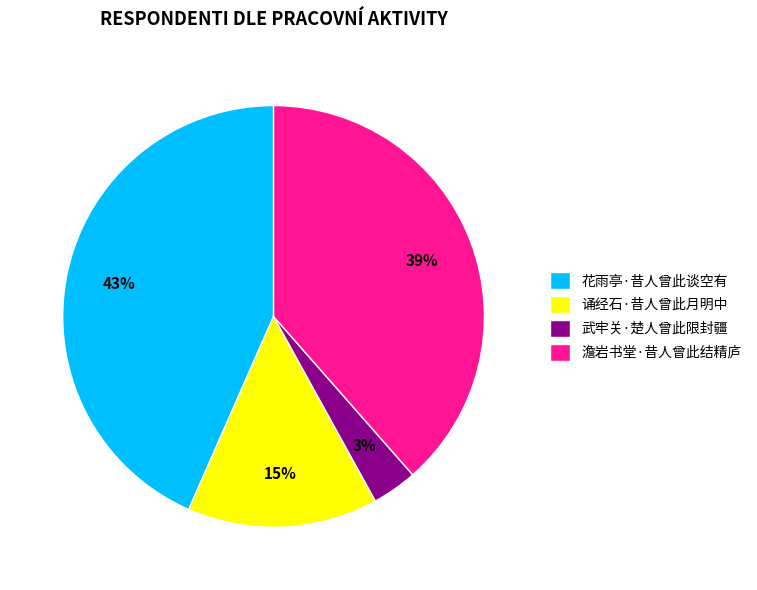

To the nearest percent, what percentage of the pie is 武牢关·楚人曾此限封疆?

3%